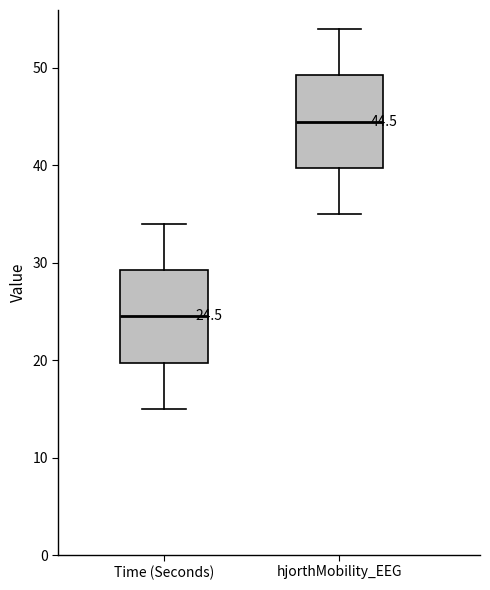

Which box's median line is the lowest?

Time (Seconds)